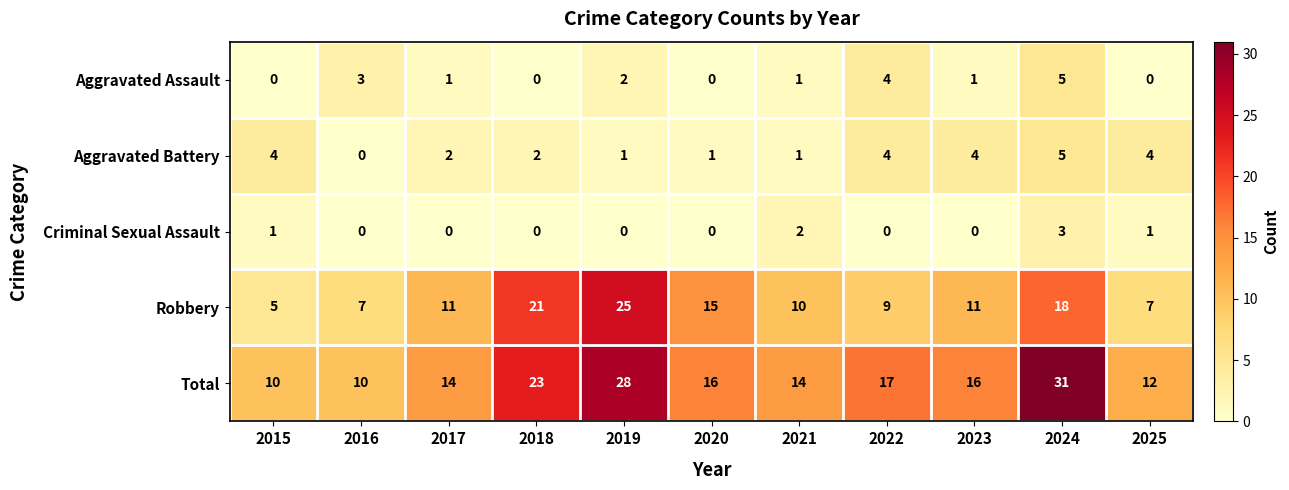

Rank the series at 2019 from lowest to highest value.

Criminal Sexual Assault, Aggravated Battery, Aggravated Assault, Robbery, Total